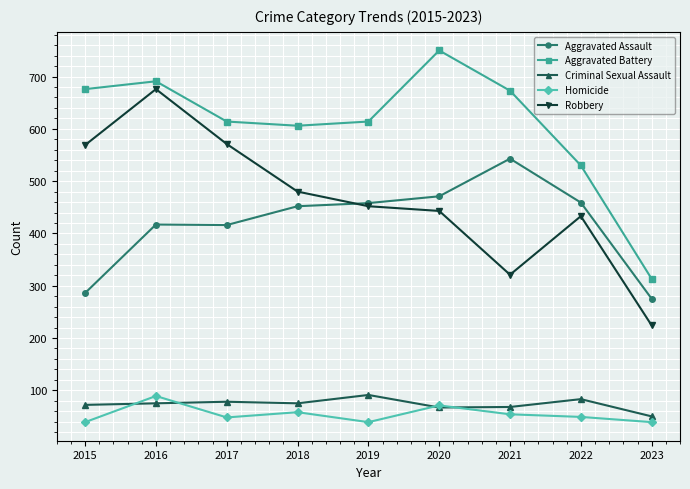

At which label does Aggravated Battery first exceed 614?

2015